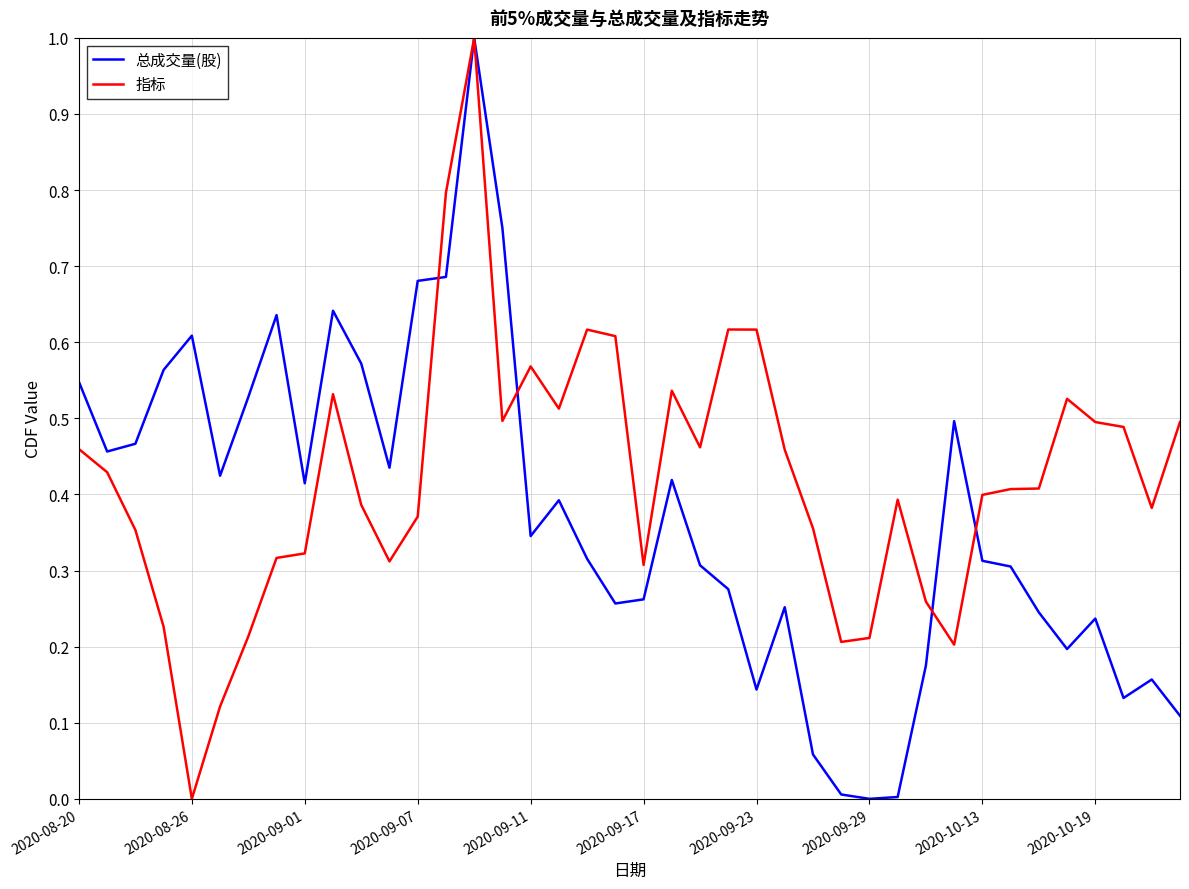

What is the sum of all 指标 values?

16.9